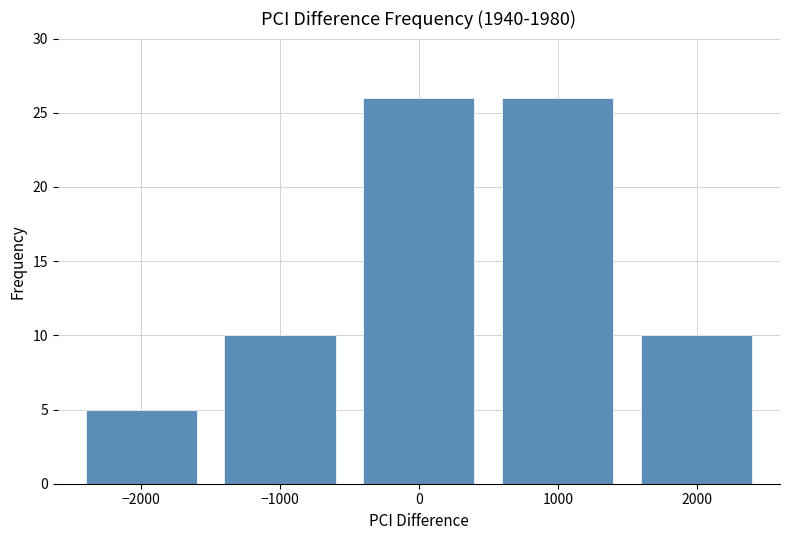

Reading left to right, list all the values displayed in this chart.

5	10	26	26	10